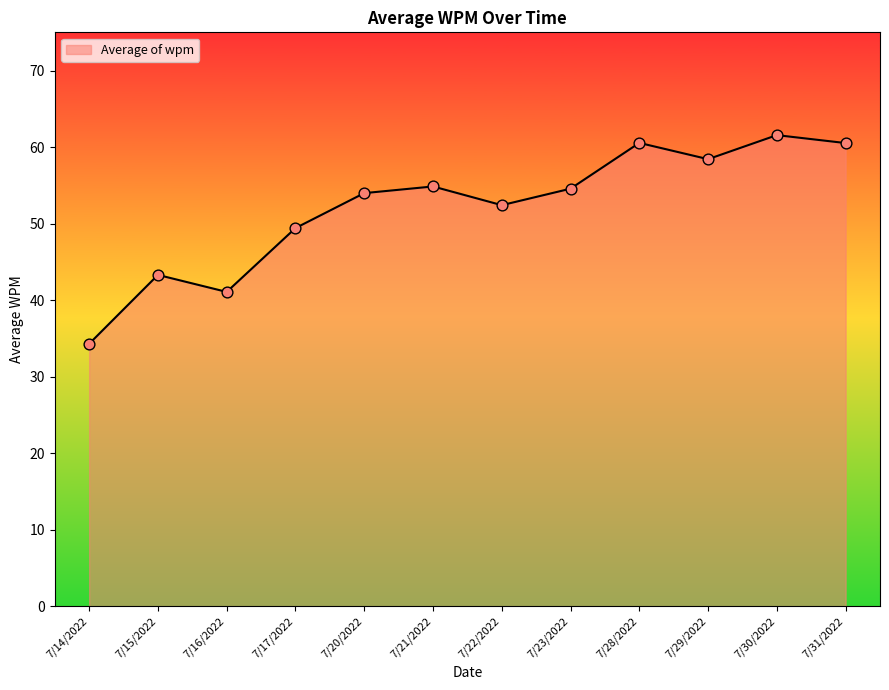

Approximately how many times larger is the value at 7/15/2022 compared to 7/20/2022?

0.8